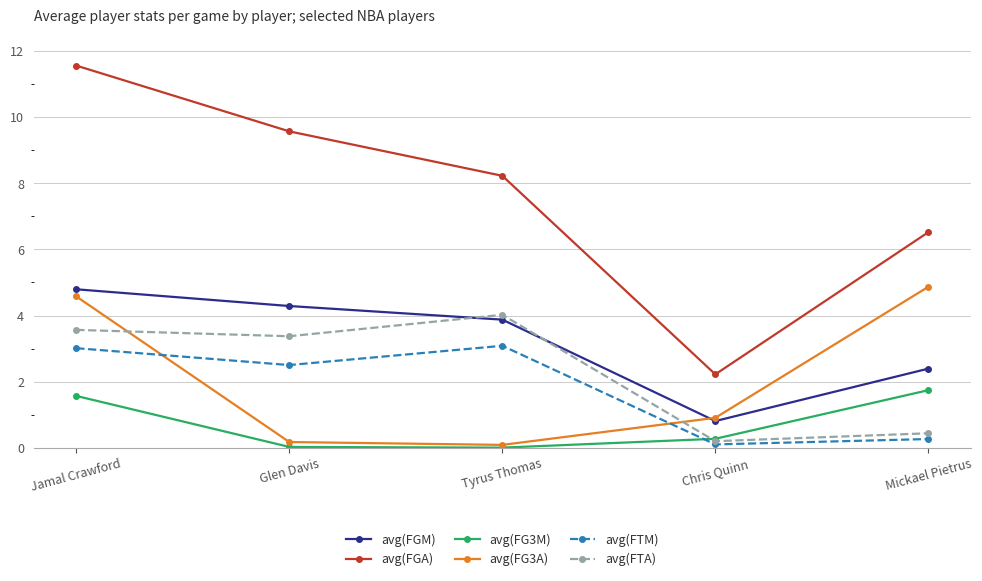

List the labels in order of avg(FGA) value, smallest first.

Chris Quinn, Mickael Pietrus, Tyrus Thomas, Glen Davis, Jamal Crawford